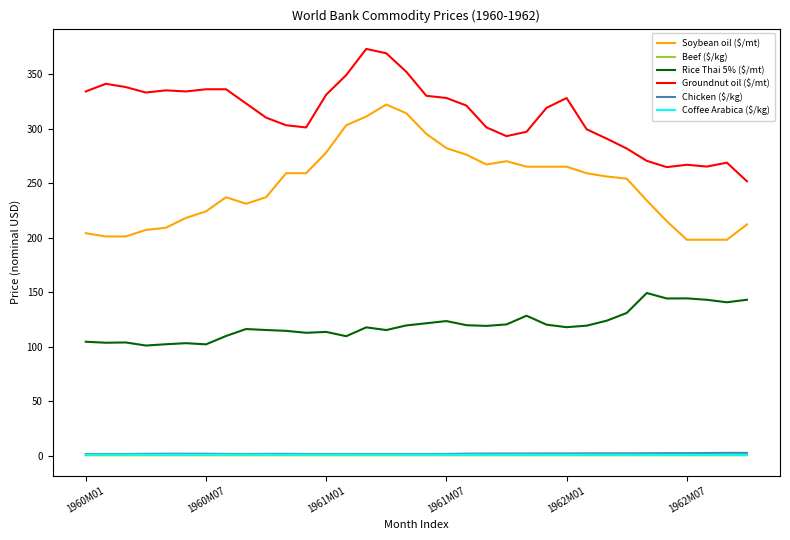

What is the highest value of the Rice Thai 5% ($/mt) series?

149.1